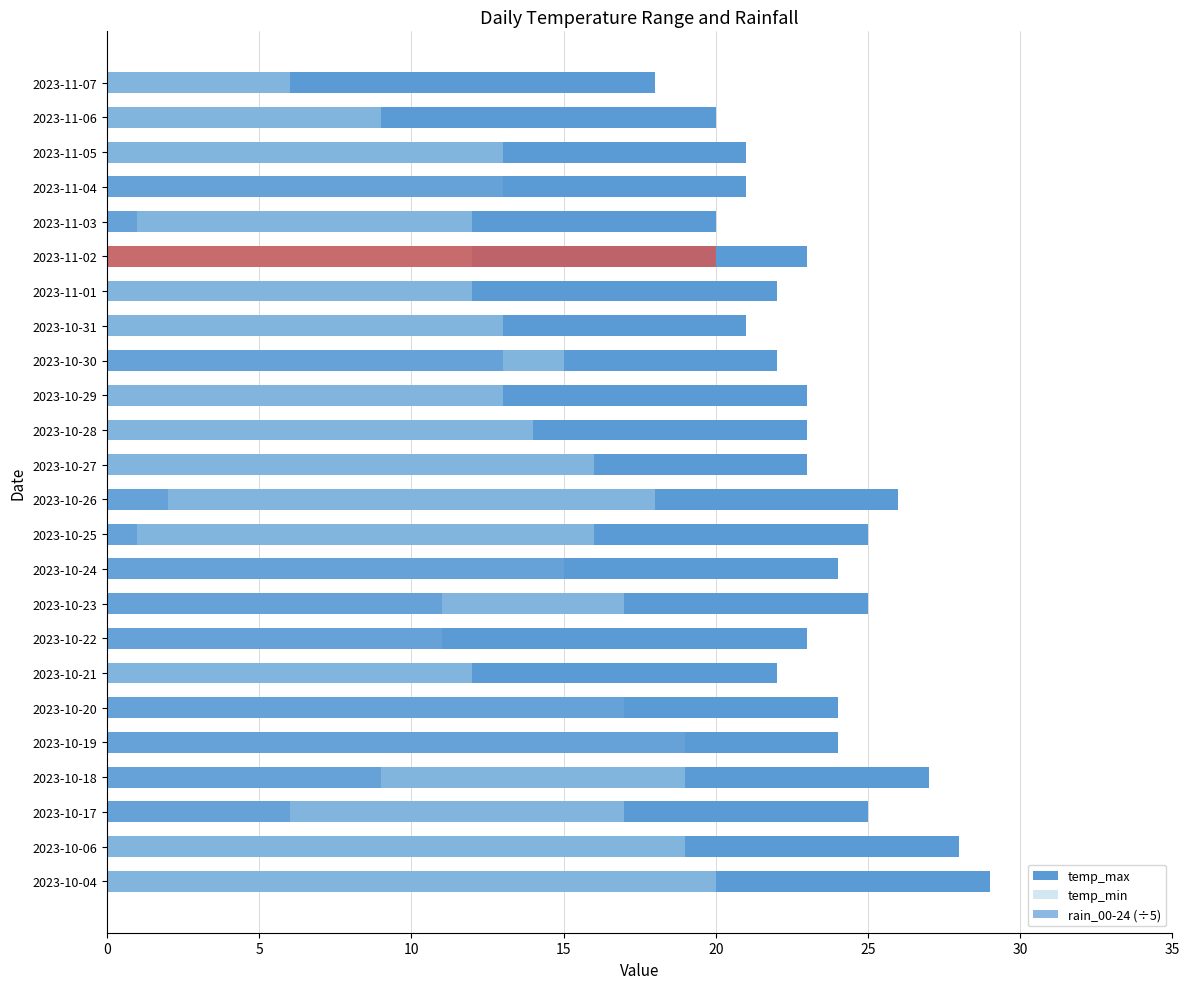

How many data points in rain_00-24 (÷5) are above 1?

11